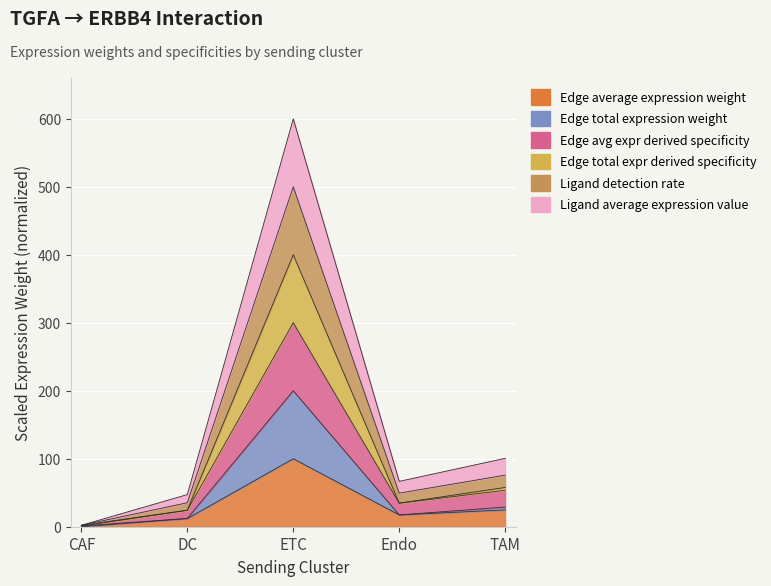

Is the value of Ligand detection rate at CAF greater than the value of Edge average expression weight at ETC?

No